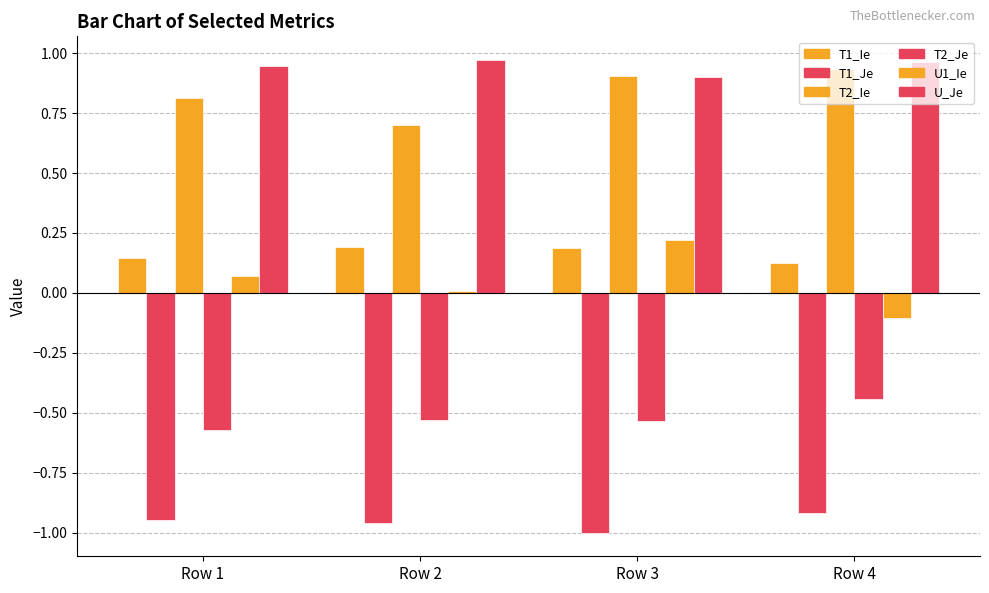

Which label corresponds to the largest value in the chart?

Row 2